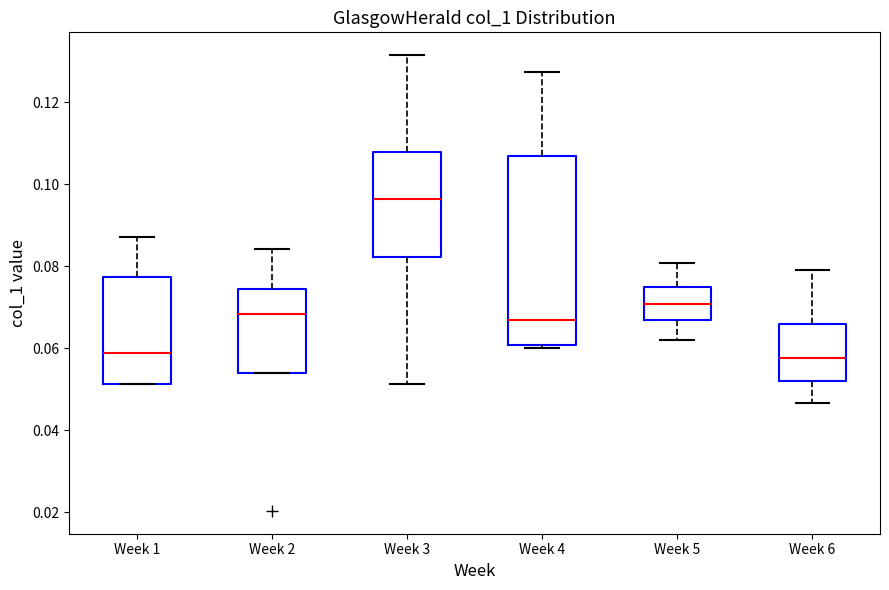

Comparing the boxes themselves (not the whiskers), which one is the tallest?

Week 4